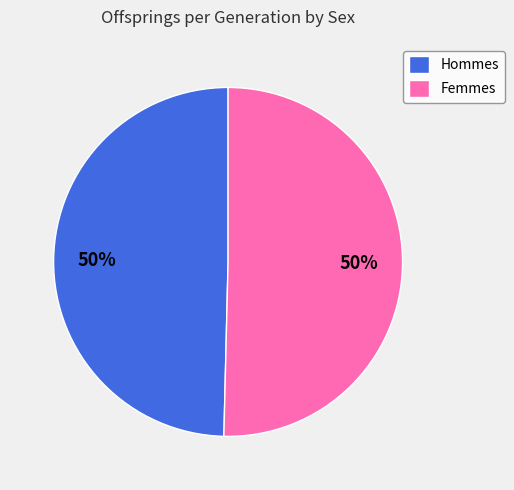

True or false: Femmes accounts for 41% of the total.

False